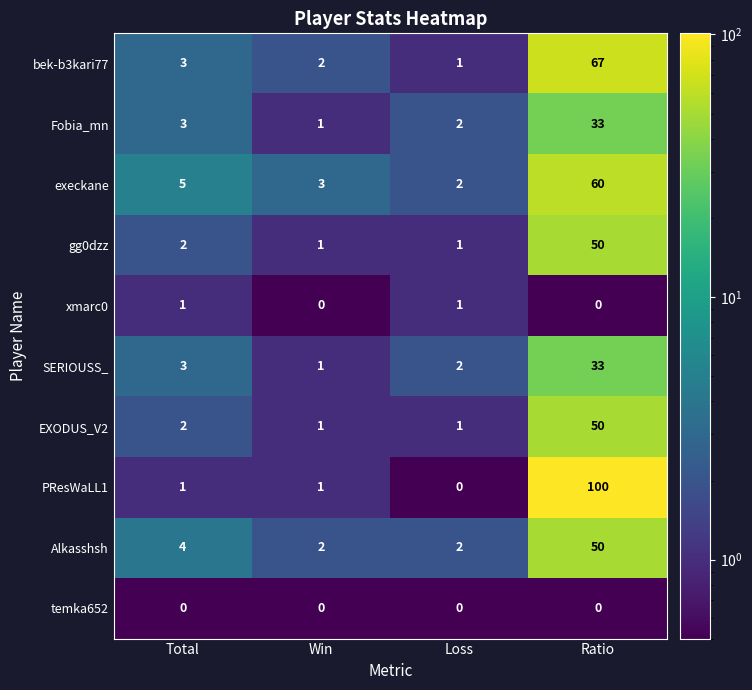

List the labels in order of Fobia_mn value, largest first.

Ratio, Total, Loss, Win